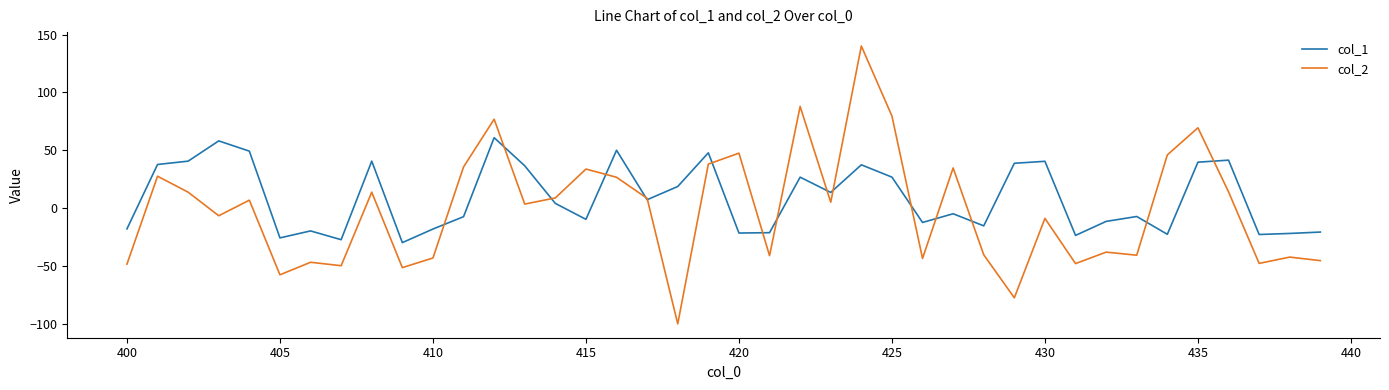

Rank the series by their maximum value, from highest to lowest.

col_2, col_1